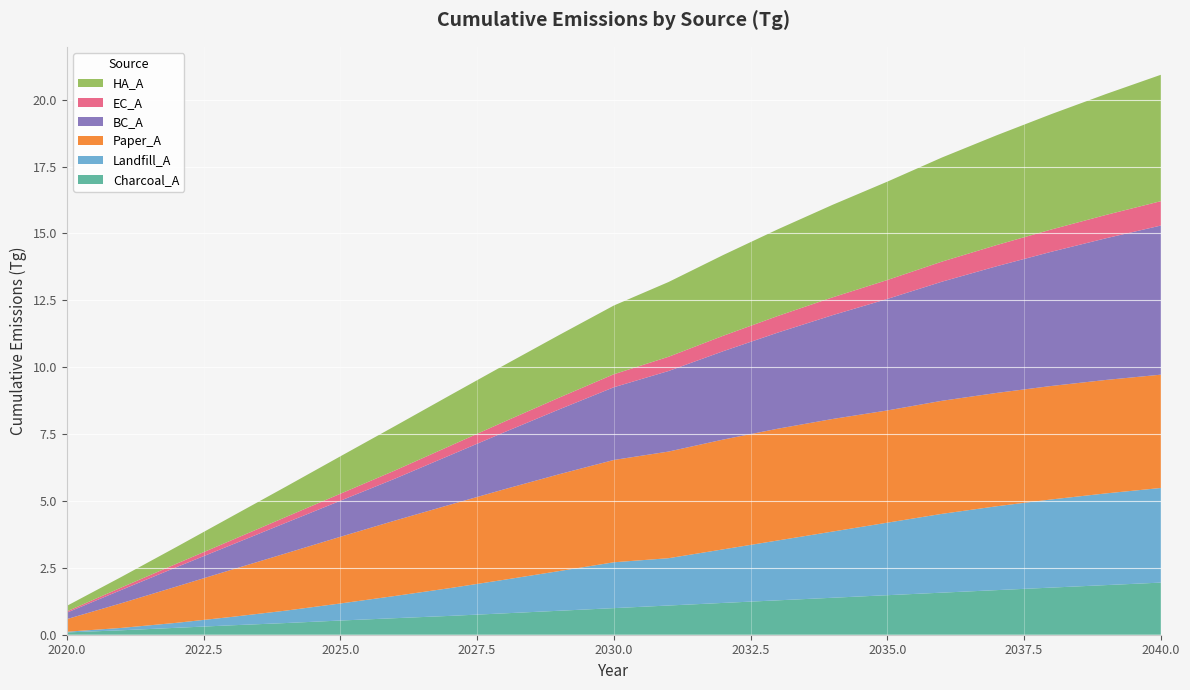

Reading left to right, list all the values displayed in this chart.

Charcoal_A: 0.1	0.2	0.3	0.4	0.4	0.5	0.6	0.7	0.8	0.9	1.0	1.1	1.2	1.3	1.4	1.5	1.6	1.7	1.8	1.9	1.9
Landfill_A: 0.0	0.1	0.2	0.3	0.5	0.6	0.8	1.0	1.3	1.5	1.7	1.8	2.0	2.2	2.5	2.7	2.9	3.1	3.3	3.4	3.5
Paper_A: 0.5	0.9	1.4	1.8	2.1	2.5	2.8	3.1	3.4	3.6	3.8	4.0	4.1	4.2	4.2	4.2	4.2	4.2	4.2	4.2	4.2
BC_A: 0.2	0.5	0.7	0.9	1.1	1.3	1.6	1.8	2.1	2.4	2.7	3.0	3.3	3.6	3.9	4.2	4.5	4.7	5.0	5.3	5.6
EC_A: 0.0	0.1	0.1	0.2	0.2	0.3	0.3	0.3	0.4	0.4	0.5	0.5	0.6	0.6	0.7	0.7	0.8	0.8	0.8	0.9	0.9
HA_A: 0.2	0.4	0.6	0.9	1.1	1.4	1.7	1.9	2.1	2.3	2.6	2.8	3.0	3.2	3.5	3.7	3.9	4.1	4.3	4.5	4.7